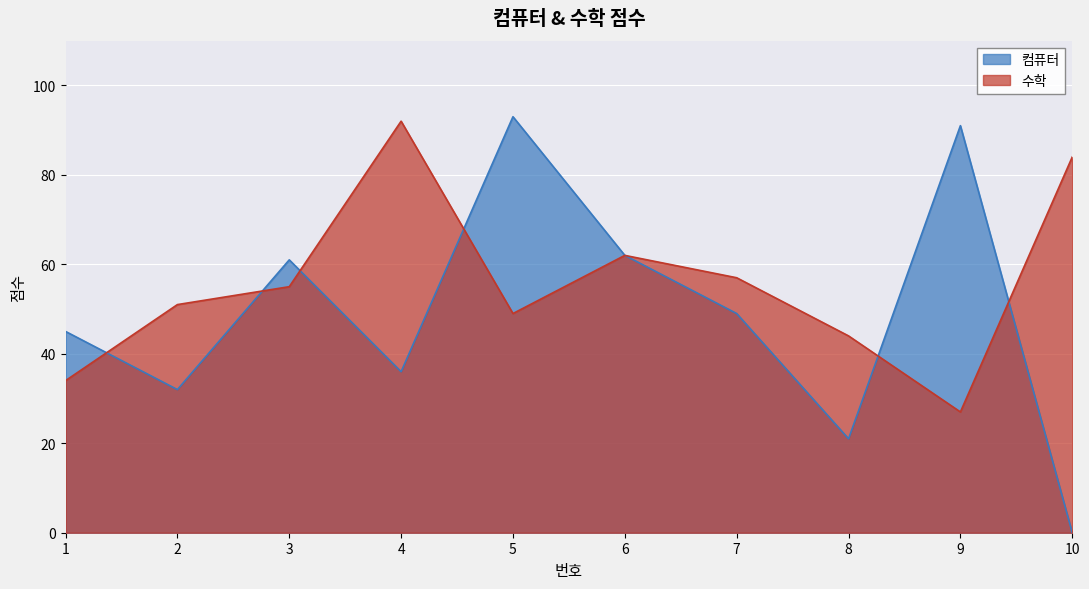

Where is the first local minimum for 수학?

5